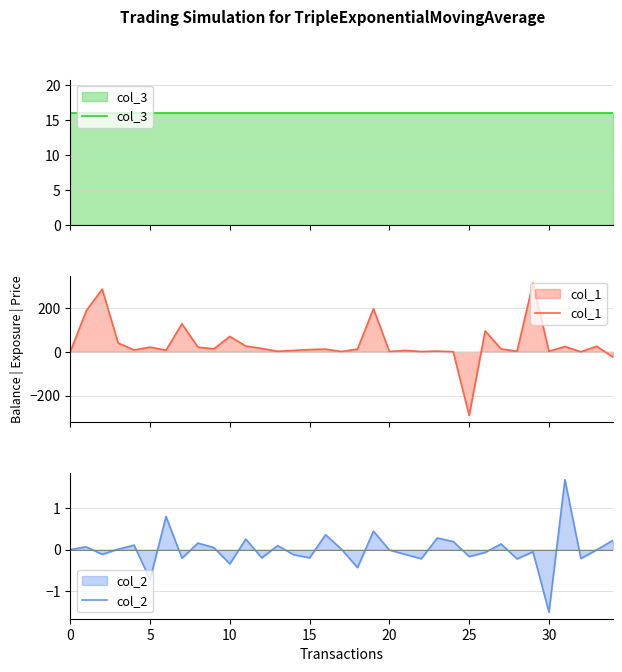

At which category is the sum across all series the highest?

29